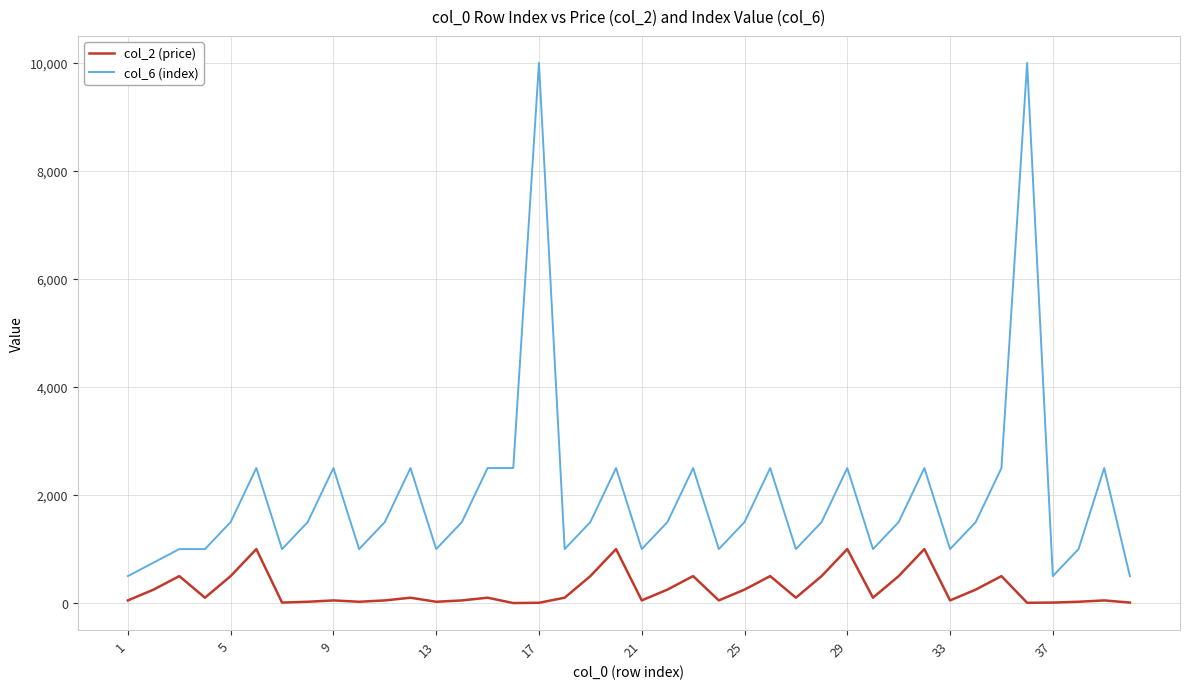

What is the greatest value displayed?

10000